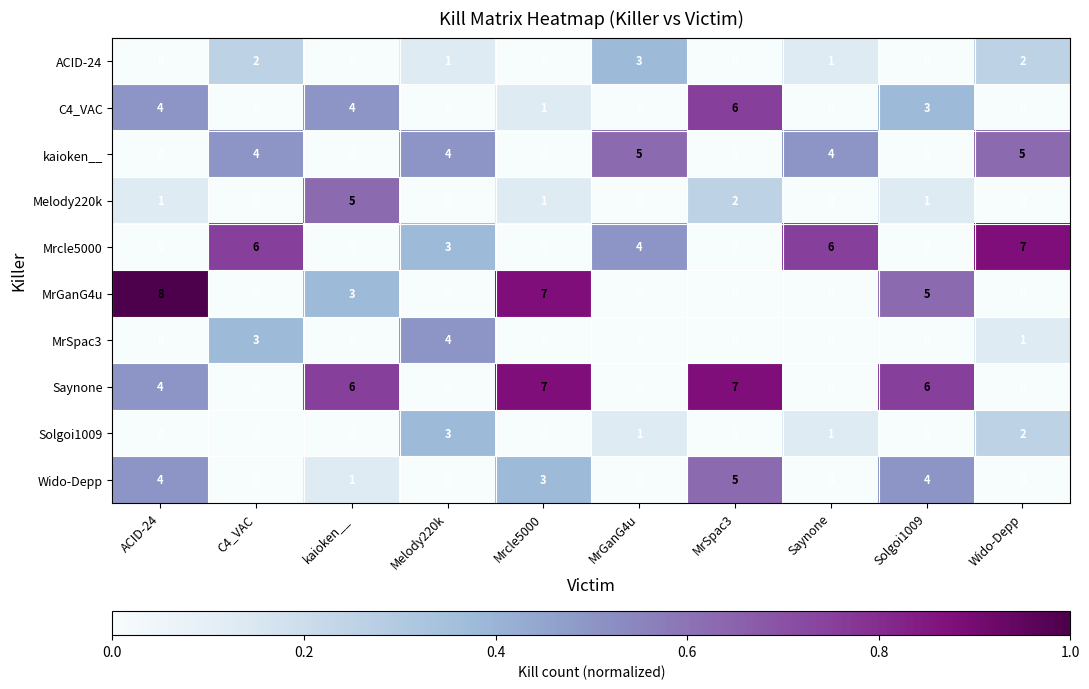

What is the sum of the kaioken__ values at MrSpac3 and Wido-Depp?

5